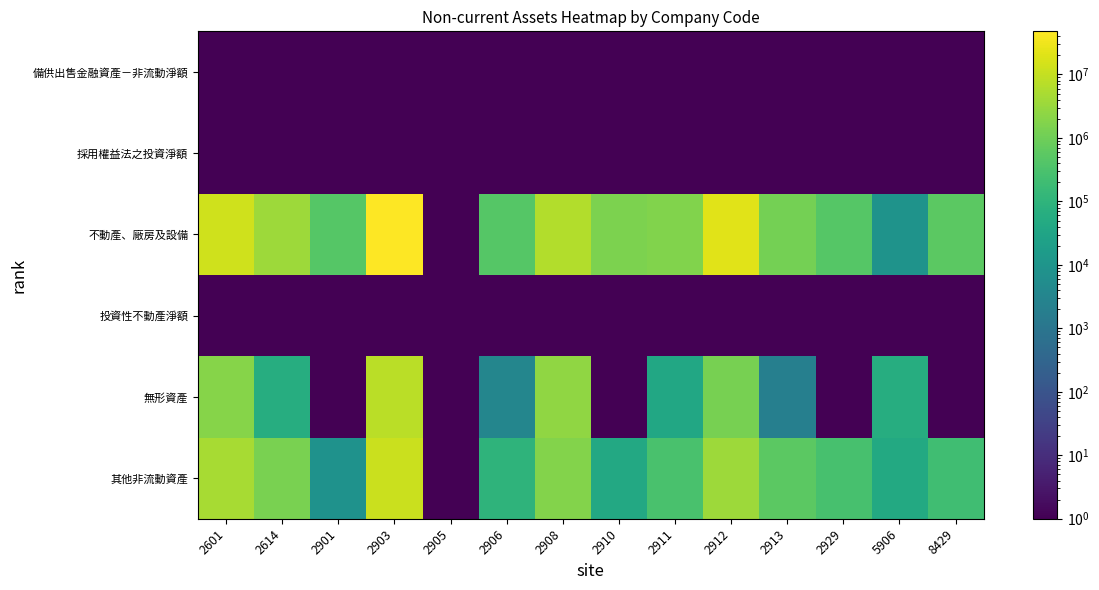

What is the difference between the highest and lowest values at 2906?

443477